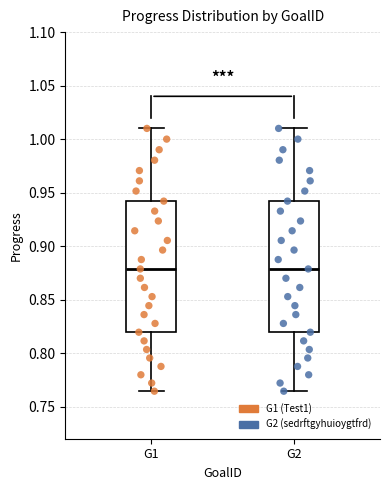

Reading left to right, transcribe this box plot: for each box, give where its median line is, the range the box spans, and where its two whiskers end, as read against the y-axis. The values are not printed on the chart, so give them approximately, as read against the axis.

G1: median 0.880, box 0.820 to 0.940, whiskers 0.765 to 1.010
G2: median 0.880, box 0.820 to 0.940, whiskers 0.765 to 1.010